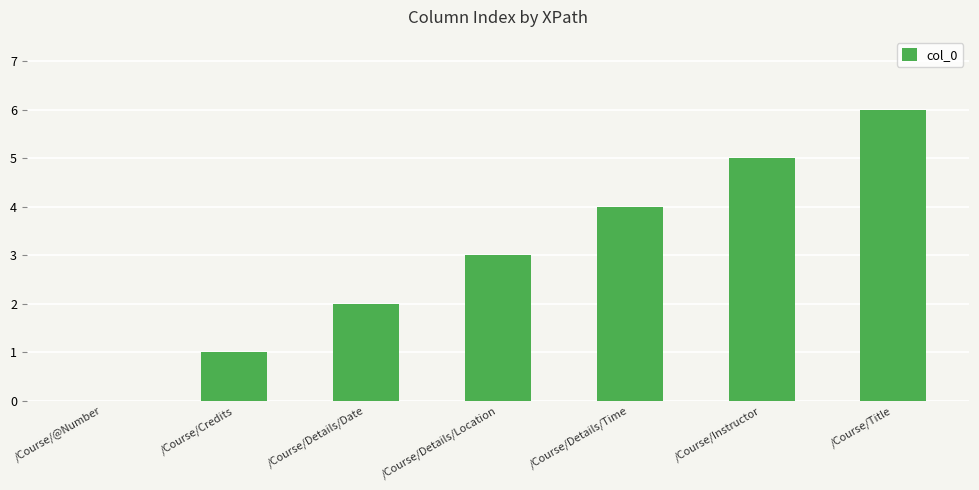

The value at /Course/Title is 11. True or false?

False